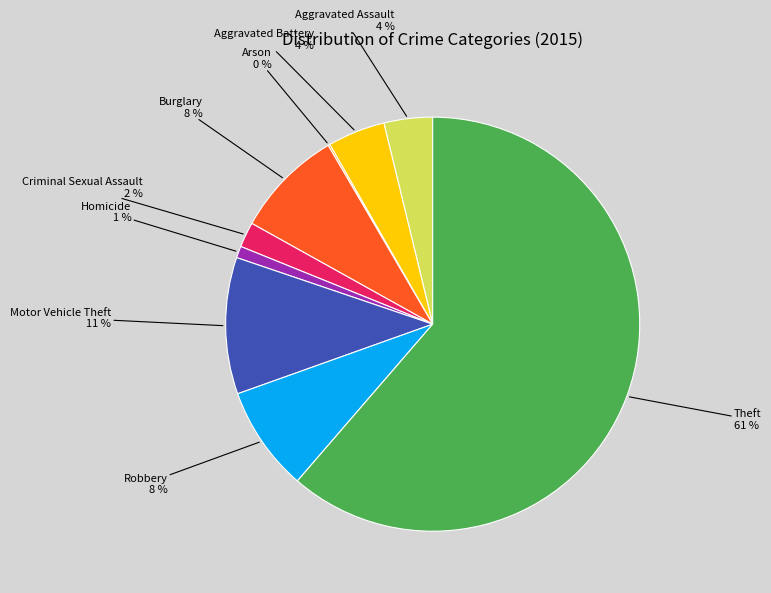

To the nearest percent, what is the combined percentage of Burglary and Aggravated Assault?

12%